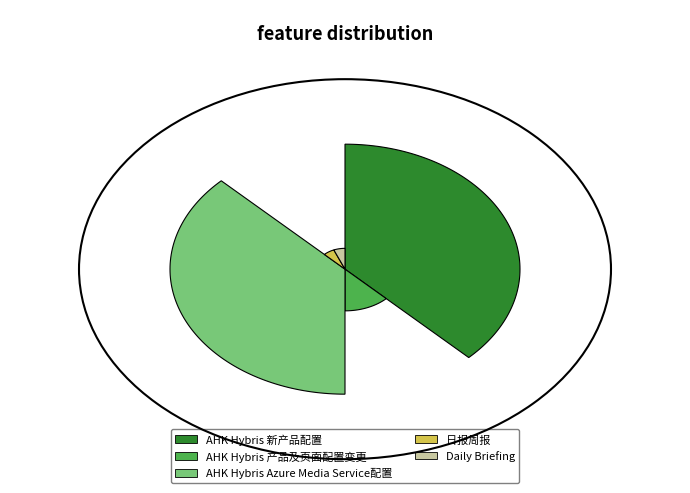

What percentage is the 日报周报 slice, to the nearest percent?

6%